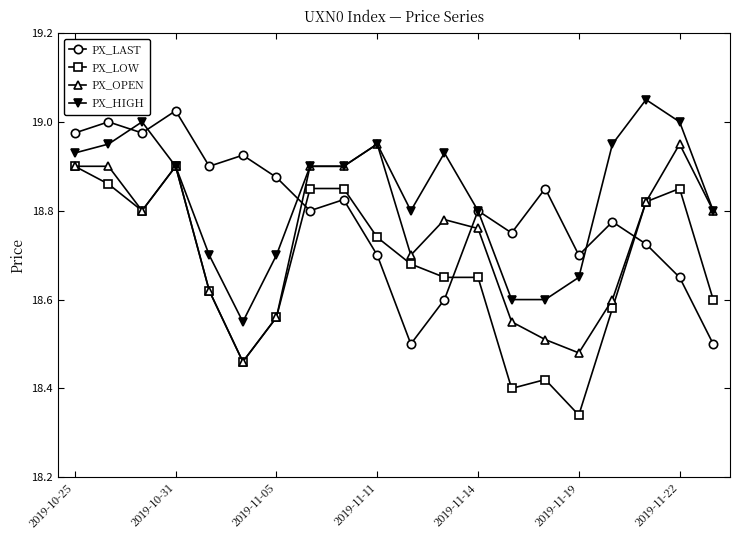

How many times do PX_LAST and PX_LOW cross each other?

3